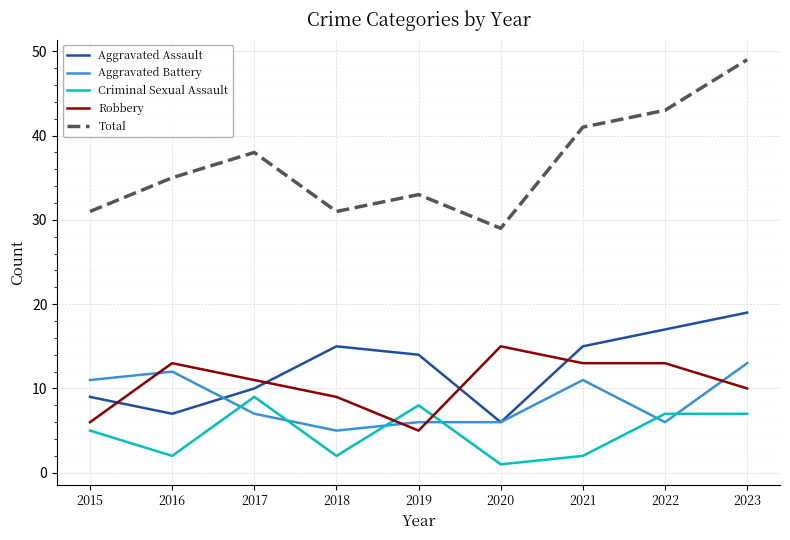

At which category is the sum across all series the highest?

2023